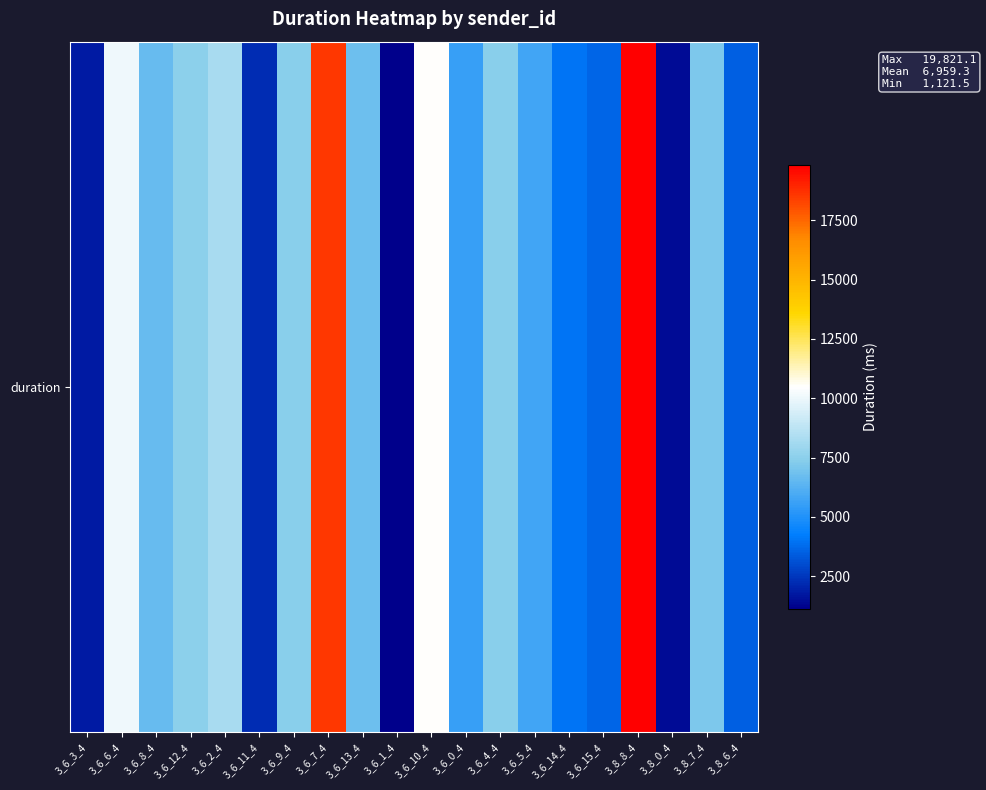

What is the maximum value shown in the chart?

19821.1